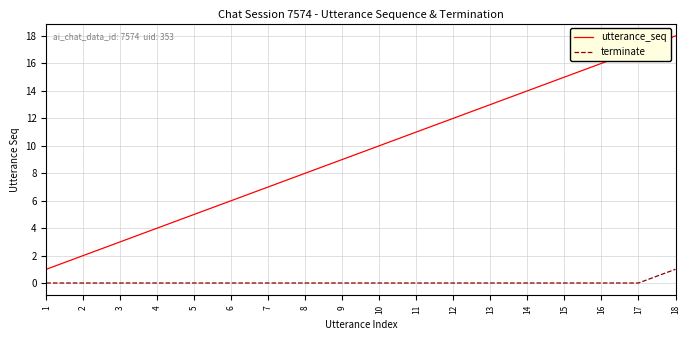

True or false: terminate and utterance_seq intersect in this chart.

False